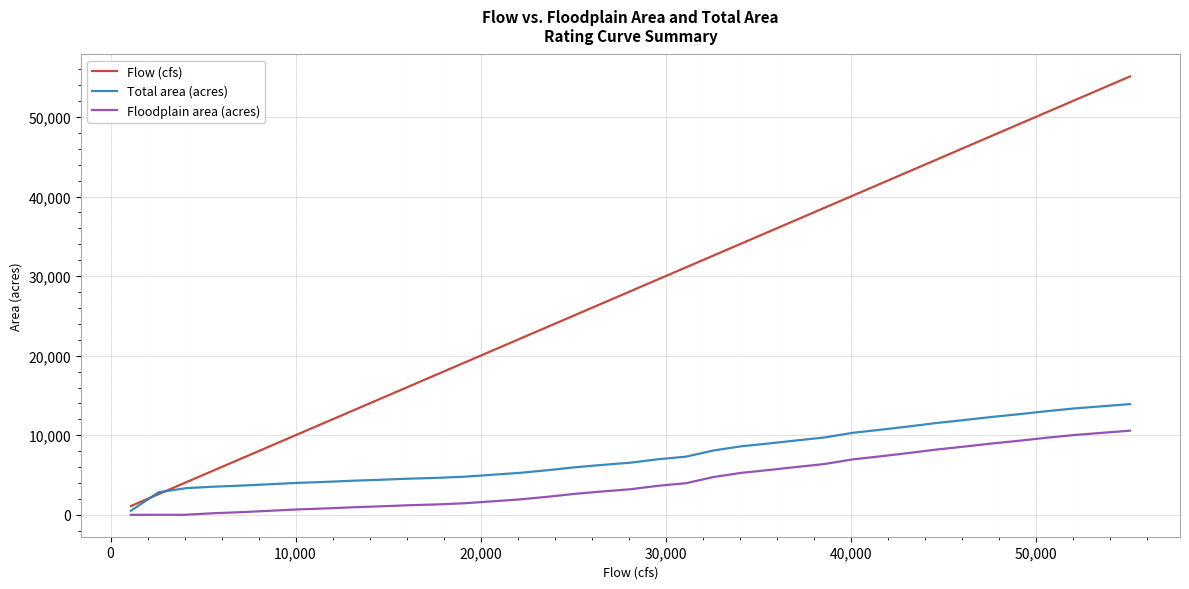

Rank the series by their maximum value, from highest to lowest.

Flow (cfs), Total area (acres), Floodplain area (acres)